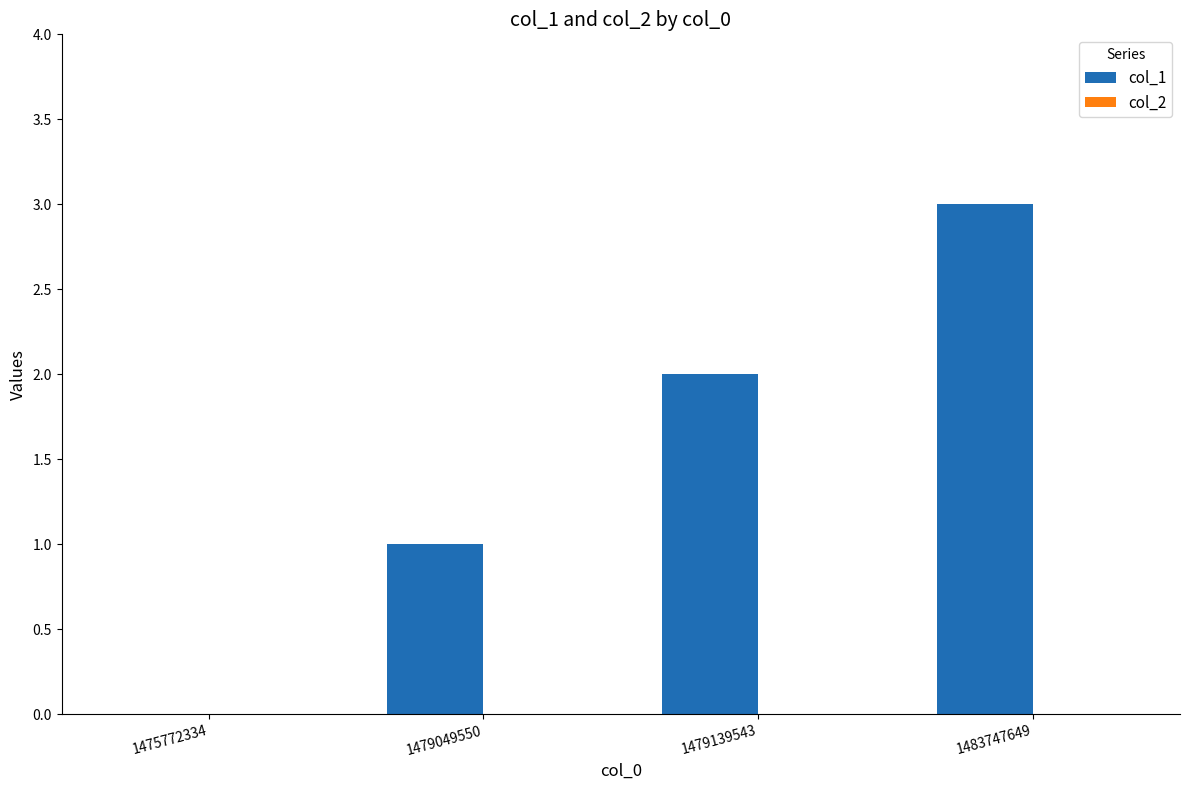

What is the sum of all values?

6